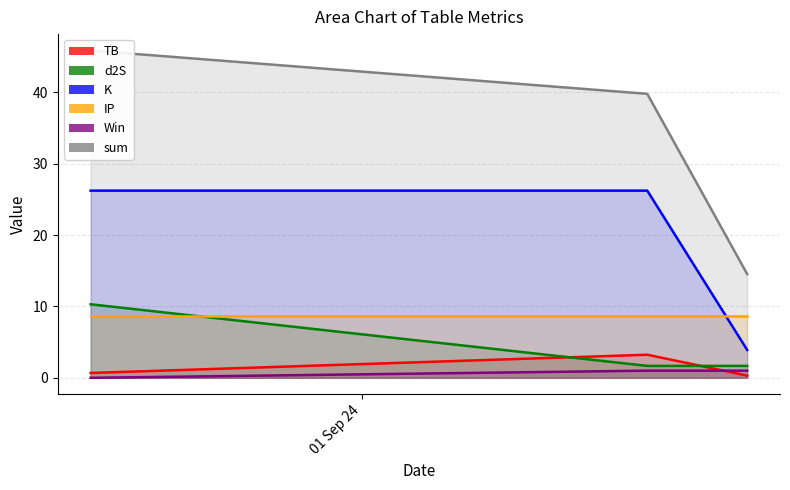

What is the greatest value displayed?

45.9